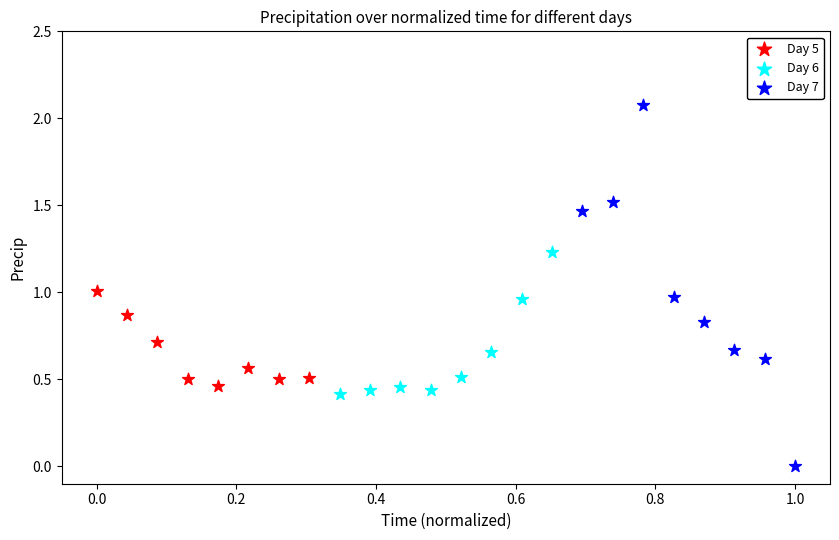

Which series reaches the minimum Y coordinate?

Day 7